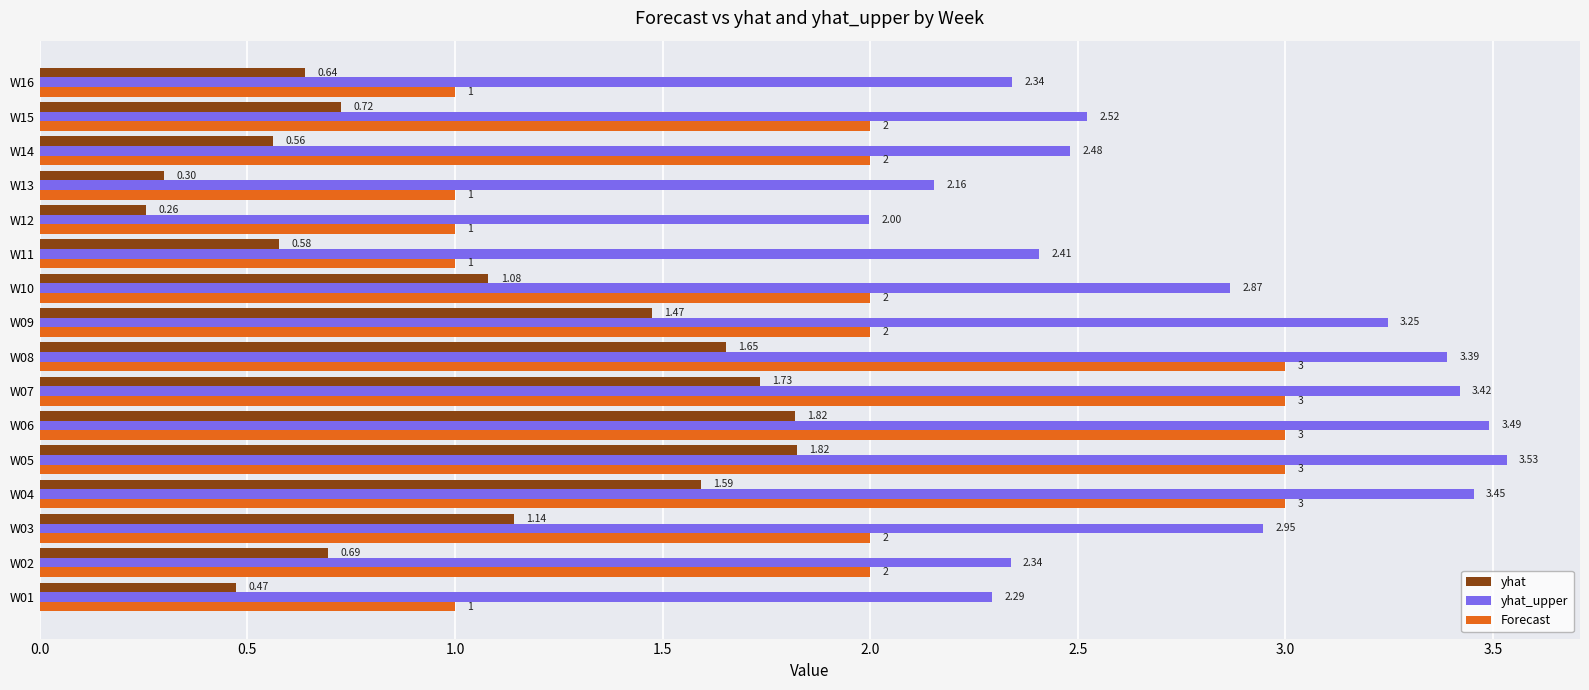

Which series has the widest spread of values?

Forecast